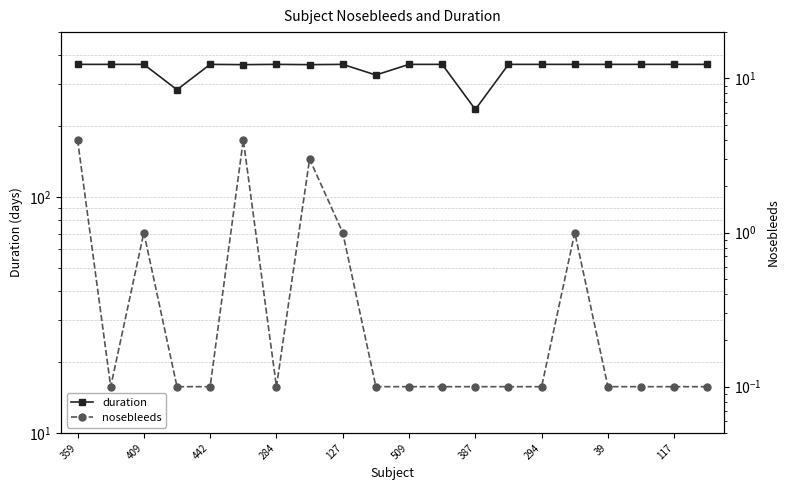

What is the value of the nosebleeds point at the 2nd from the left?

0.1